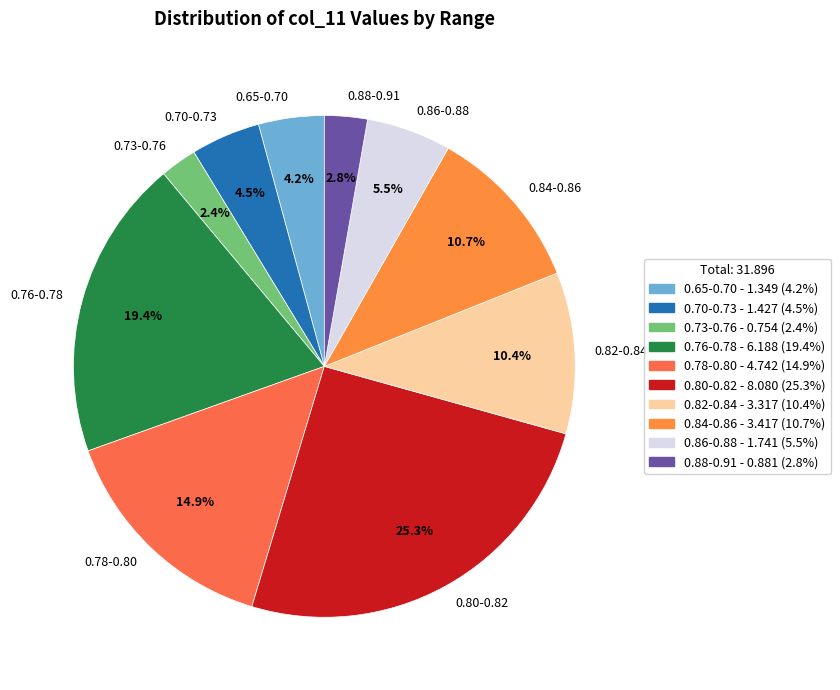

Count the number of slices in the pie.

10